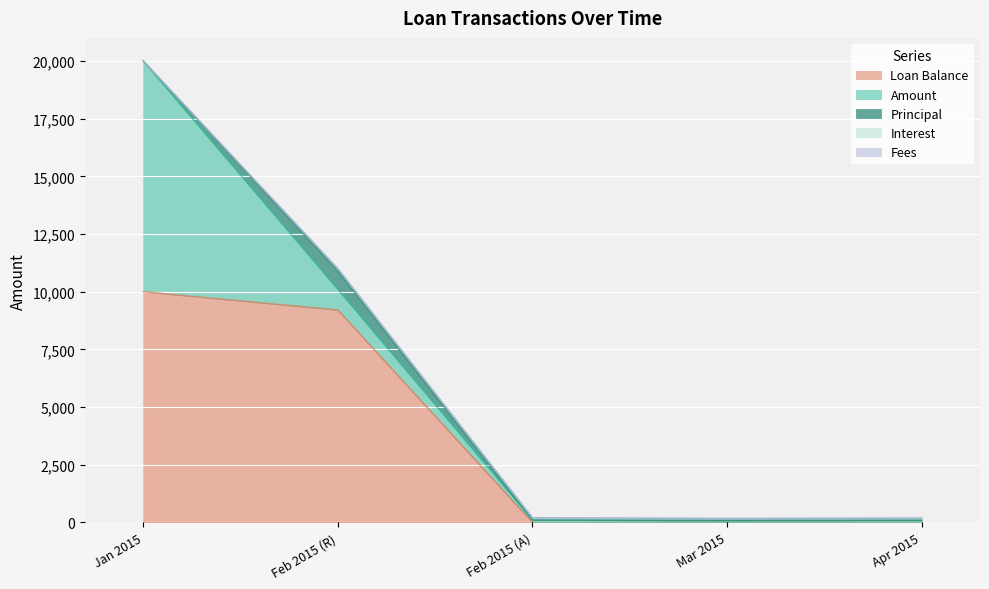

Reading left to right, transcribe all the data shown in this chart.

Amount: 2015-01-01=10000.0	2015-02-01=895.6	2015-02-01=101.9	2015-03-01=84.8	2015-04-01=93.9
Principal: 2015-01-01=0.0	2015-02-01=793.7	2015-02-01=0.0	2015-03-01=0.0	2015-04-01=0.0
Interest: 2015-01-01=0.0	2015-02-01=101.9	2015-02-01=101.9	2015-03-01=84.8	2015-04-01=93.8
Loan Balance: 2015-01-01=10000.0	2015-02-01=9206.3	2015-02-01=0.0	2015-03-01=0.0	2015-04-01=0.0
Fees: 2015-01-01=0.0	2015-02-01=0.0	2015-02-01=0.0	2015-03-01=0.0	2015-04-01=0.0